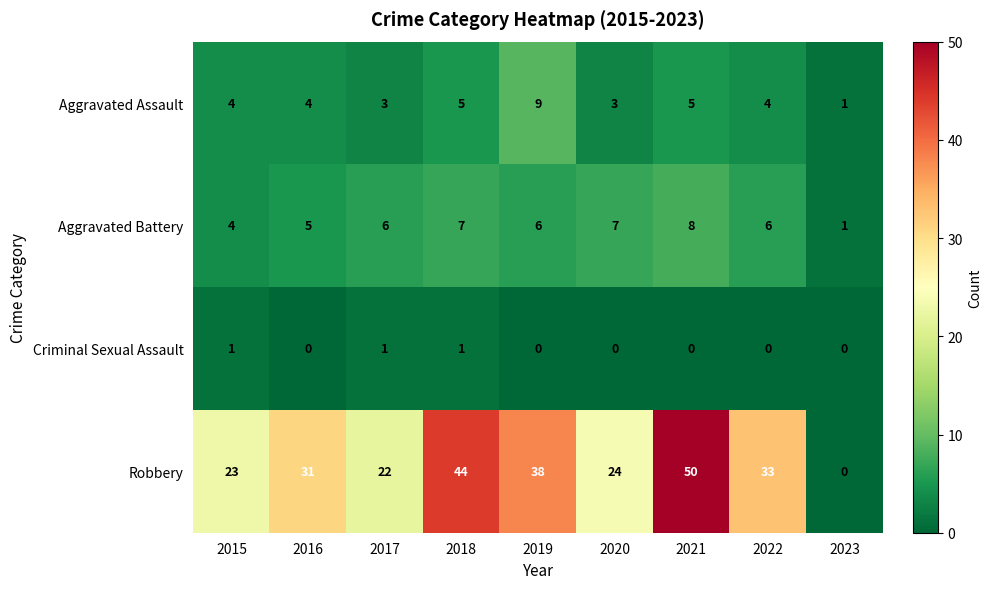

At which category does the chart reach its peak across all series?

2021